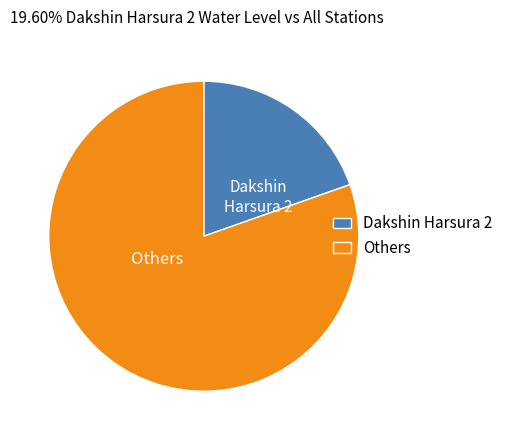

What is the ratio of the value at Others to the value at Dakshin Harsura 2?

4.1